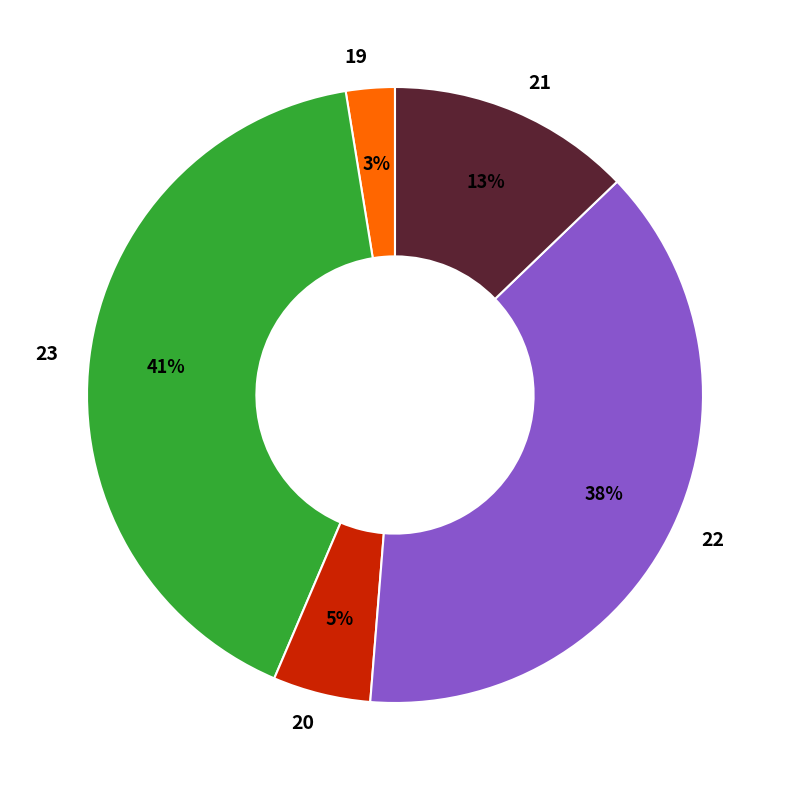

Which has a higher value, 21 or 23?

23